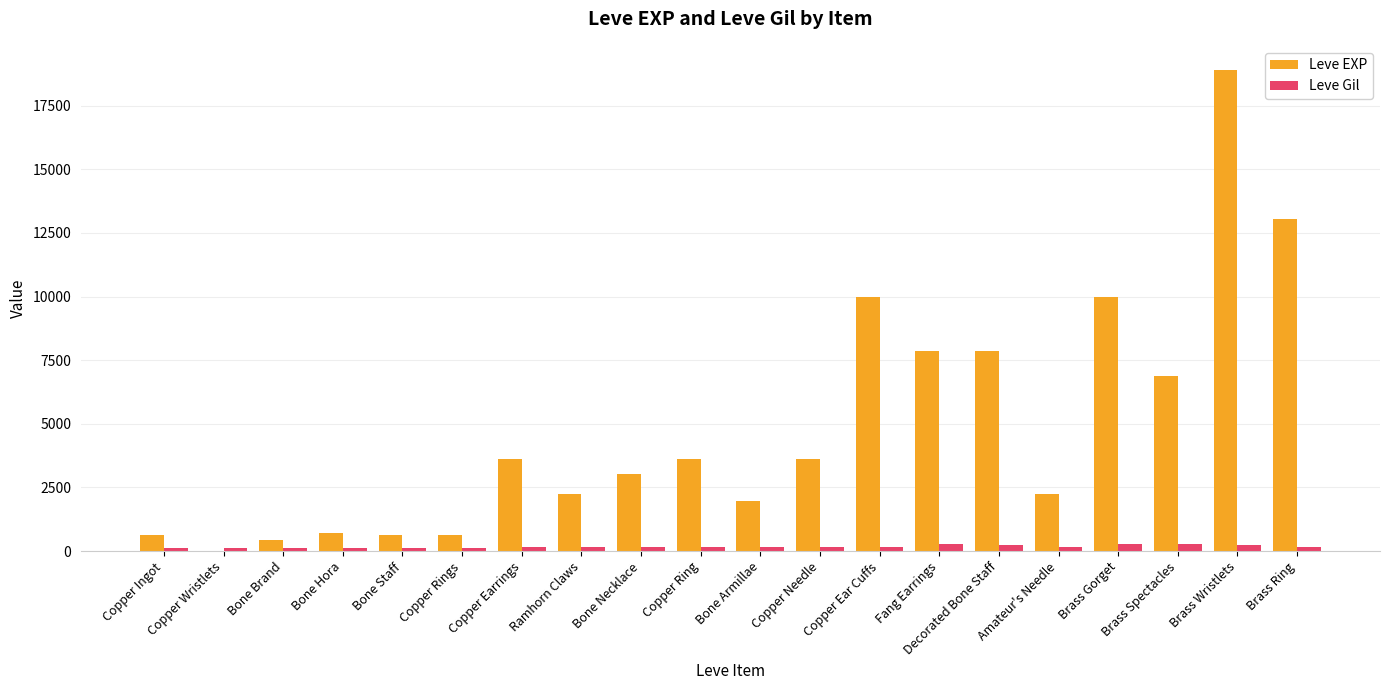

True or false: Leve EXP has a value of 4912 at Copper Ear Cuffs.

False